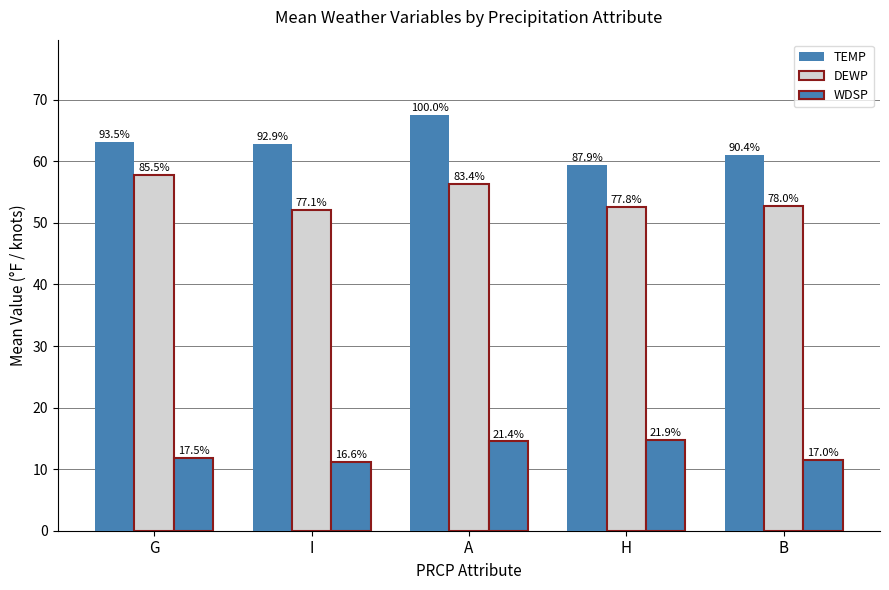

At how many categories does at least one series exceed 52?

5